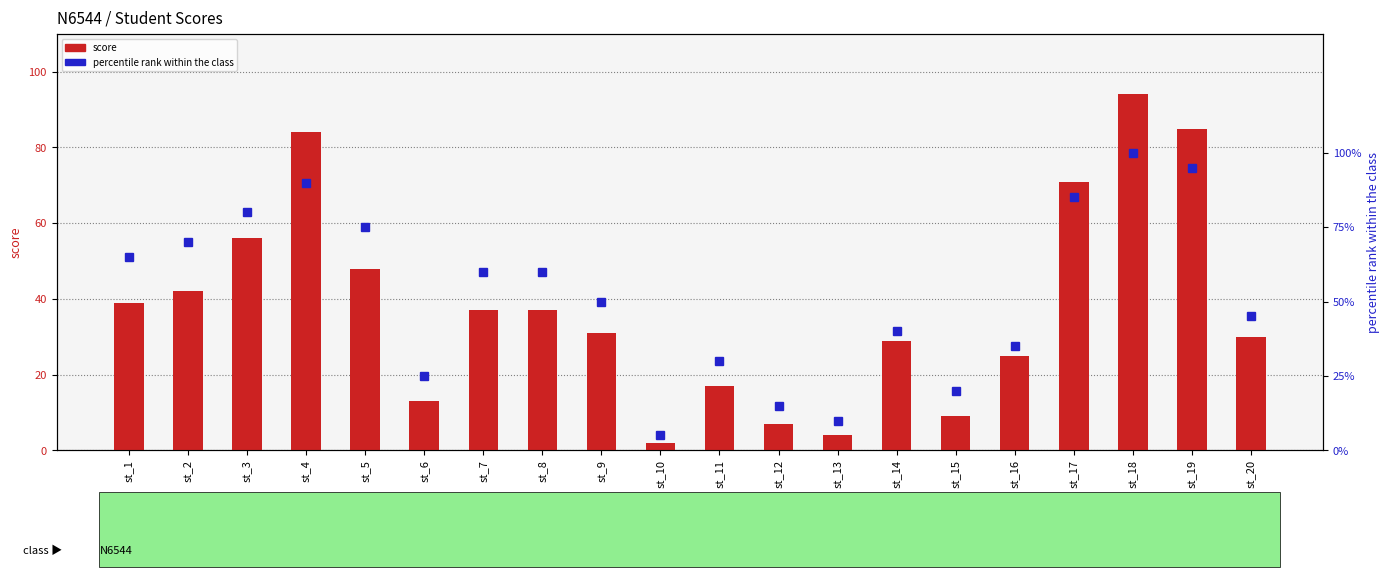

Which category has the lowest value in the percentile rank within the class series?

st_10